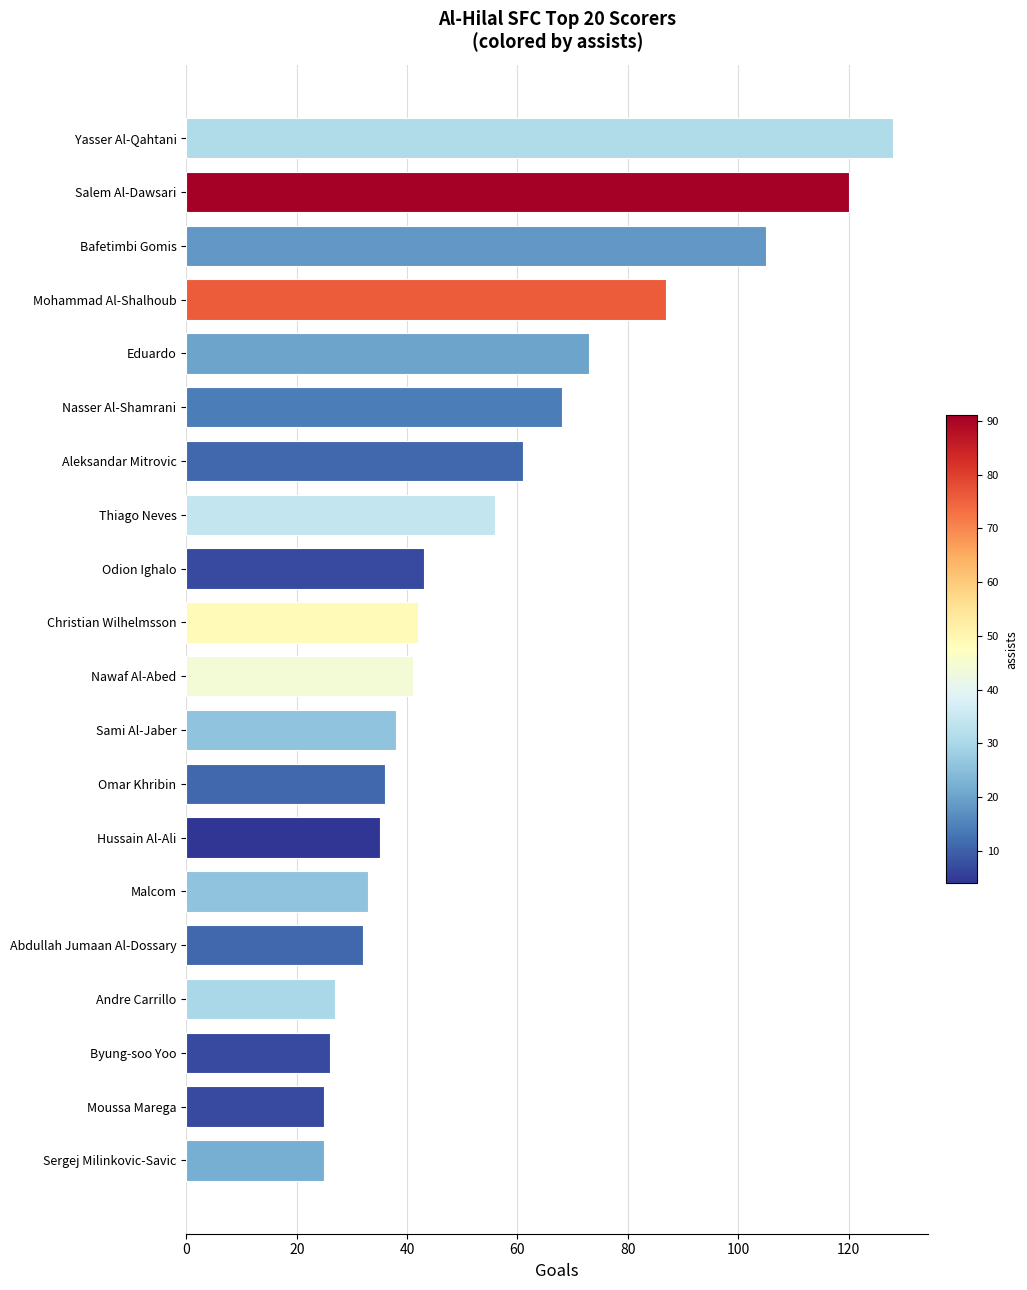

True or false: the data shows 25 at Moussa Marega.

True